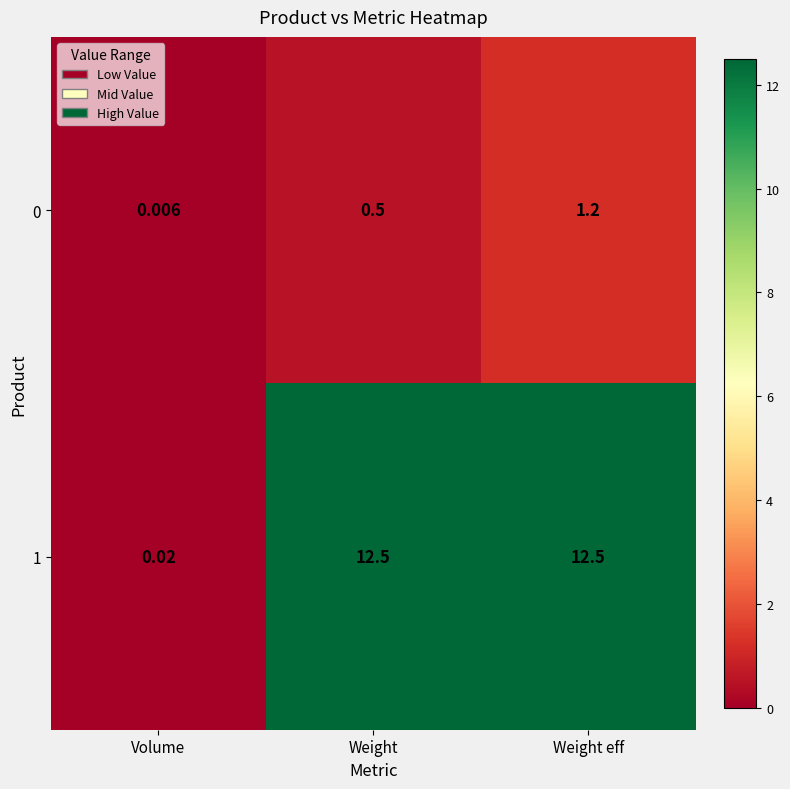

How many categories are shown in the chart?

3